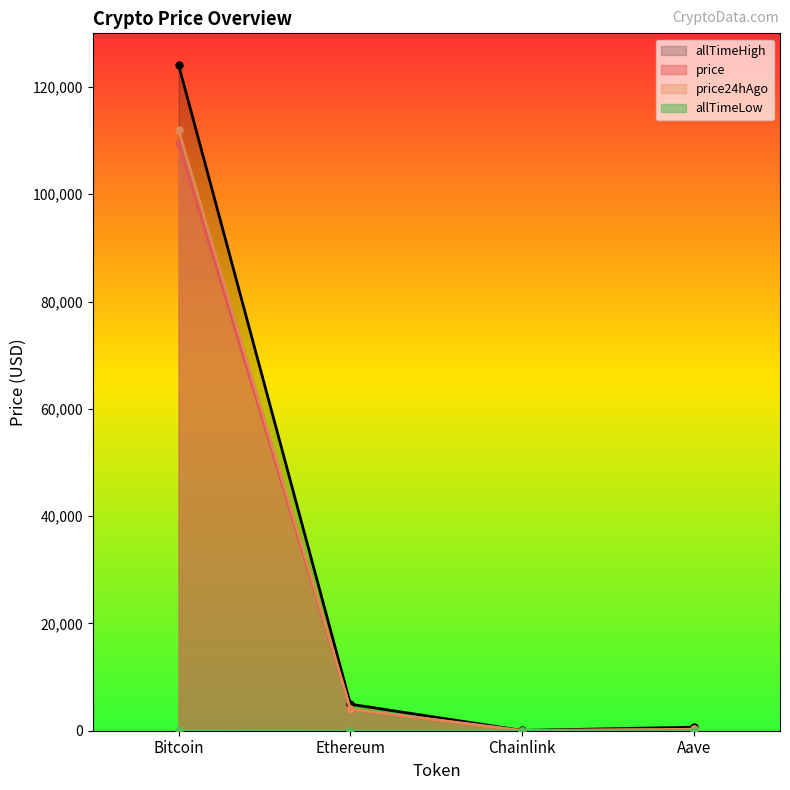

The allTimeHigh series shows 192055.4 at Bitcoin. True or false?

False